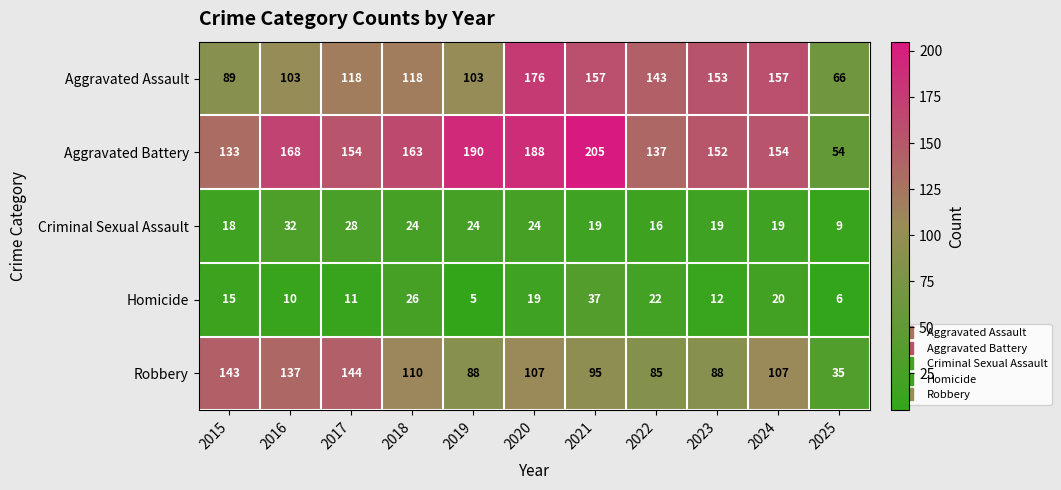

What is the difference between the maximum and minimum values in the Robbery series?

109